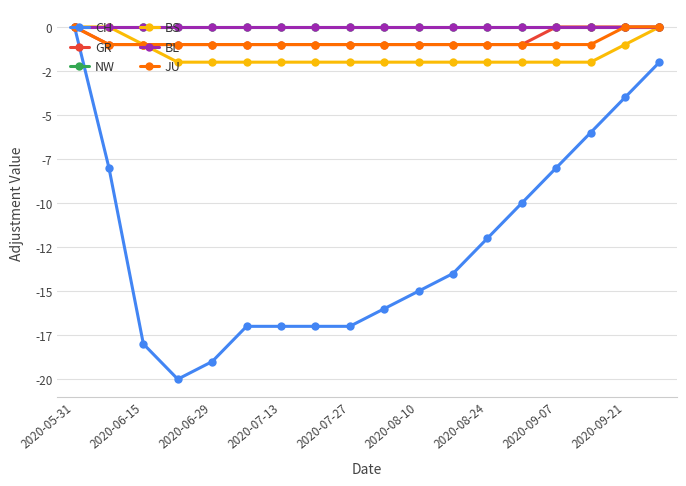

Is this an area chart (filled region under the line)?

No